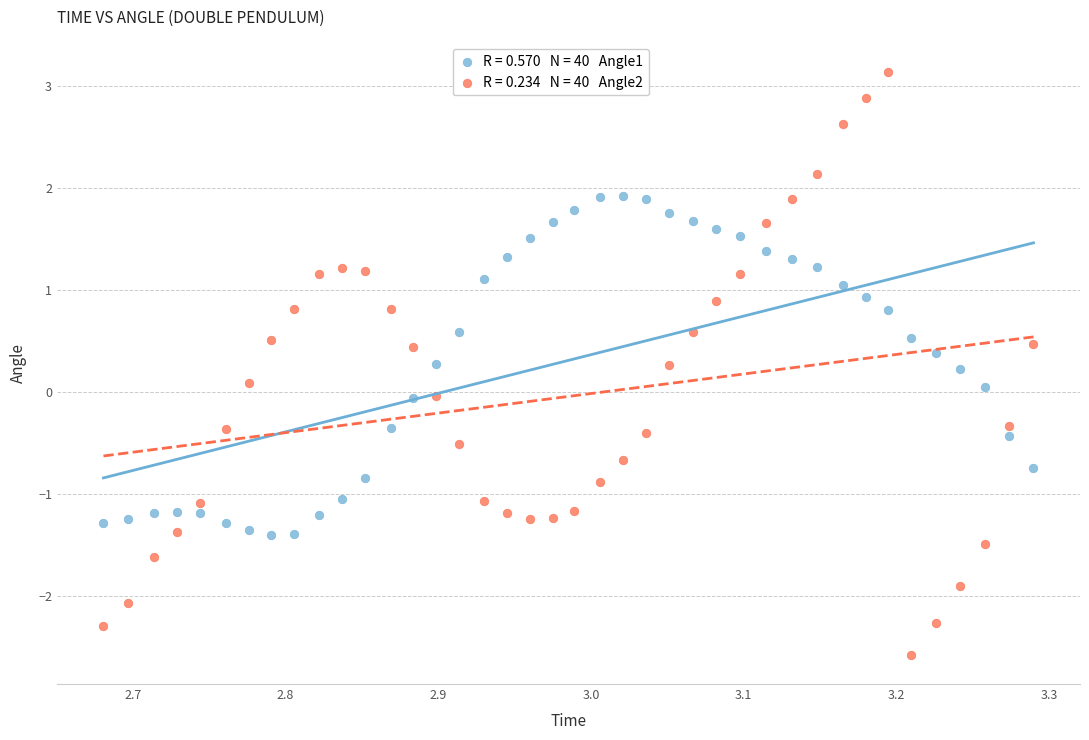

Across all data points, what is the range of X values (max minus min)?

0.6